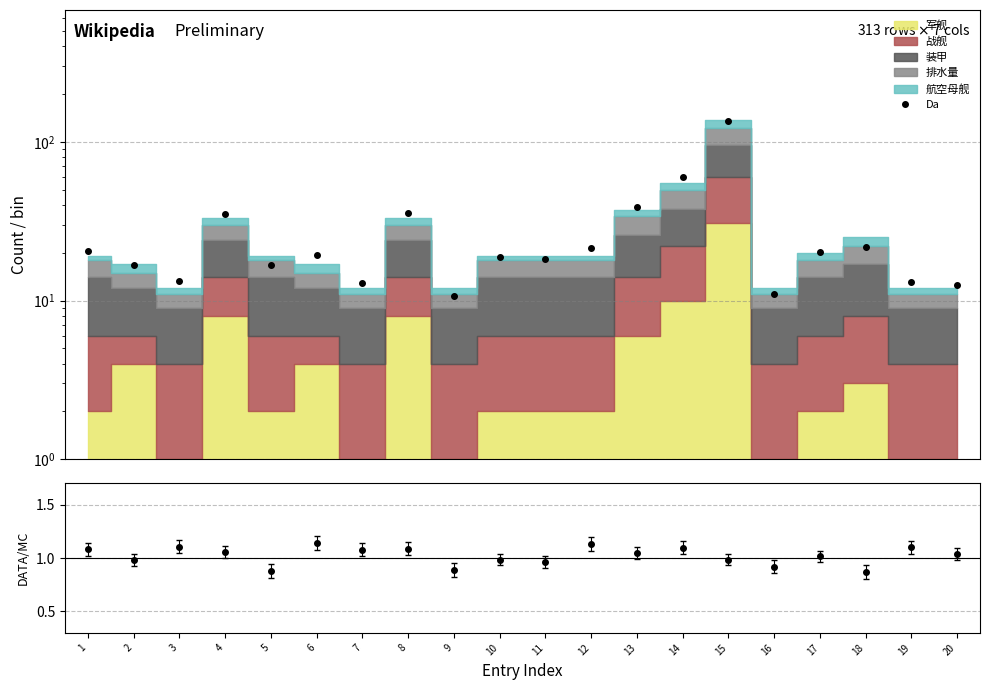

True or false: the data shows 6.1 at 19.

False